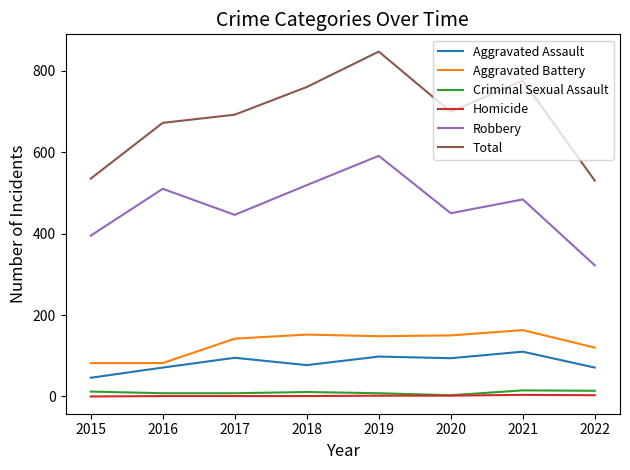

What is the difference between the highest and lowest values at 2016?

671